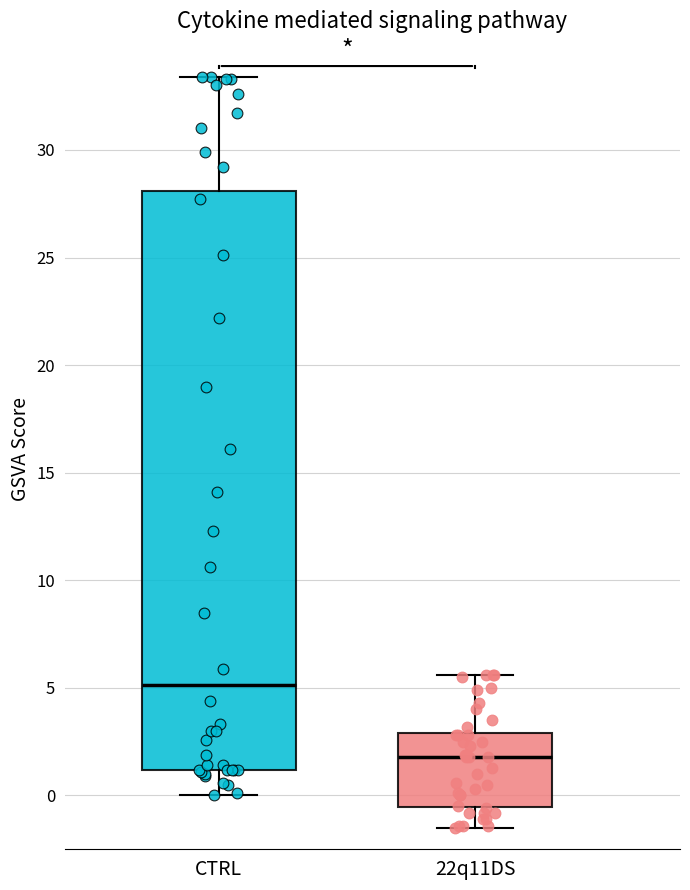

Reading left to right, read every box against the y-axis: the position of its median line, the range the box covers, and the ends of its whiskers. The values are not printed on the chart, so give them approximately, as read against the axis.

CTRL: median 5.0, box 1.0 to 28.0, whiskers 0.0 to 33.5
22q11DS: median 2.0, box -0.5 to 3.0, whiskers -1.5 to 5.5